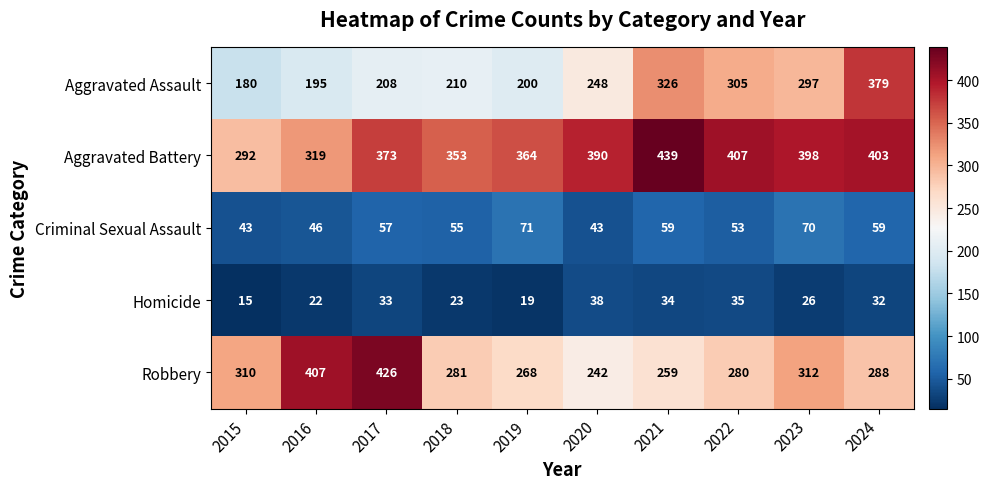

What is the minimum value for Aggravated Assault?

180